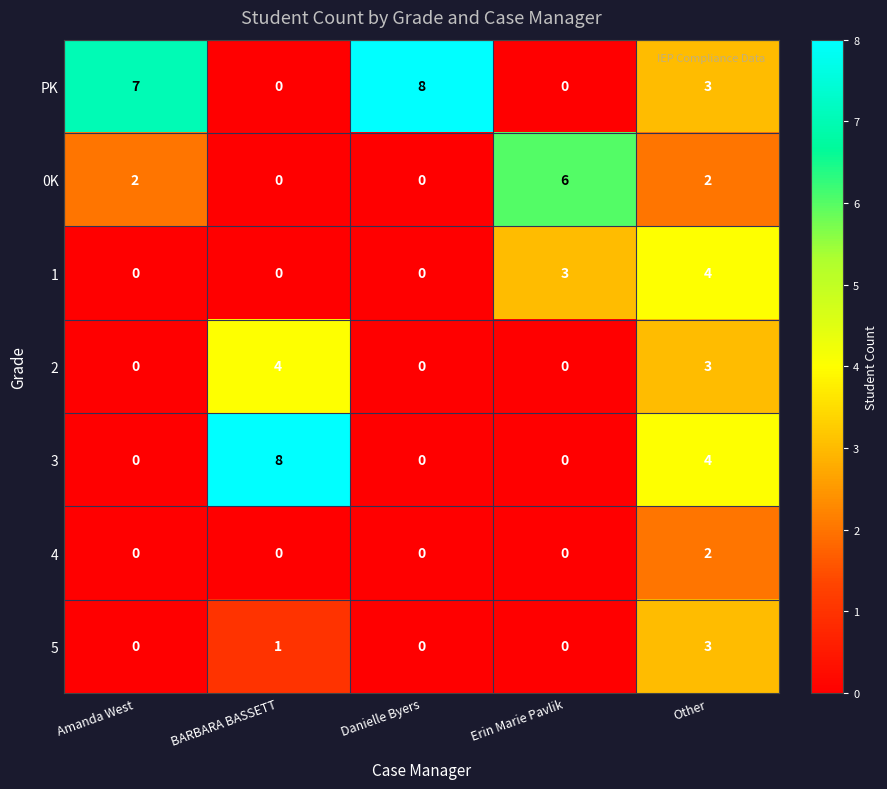

What is the difference between the highest and lowest values at Amanda West?

7